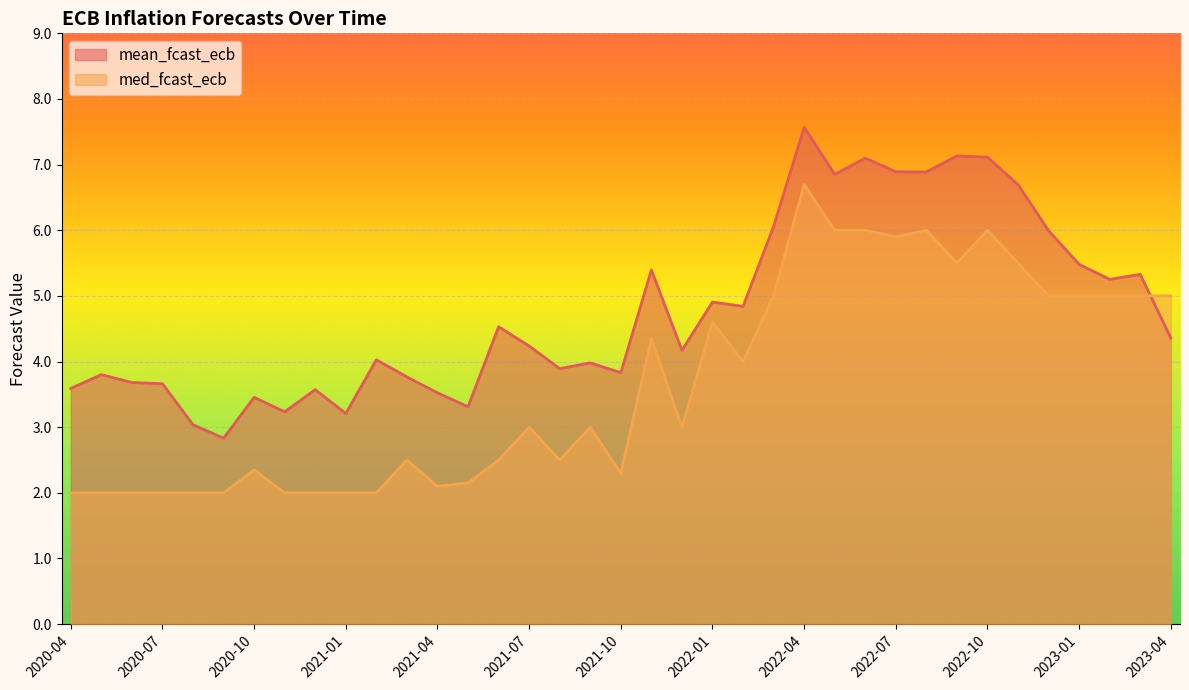

What is the total value across all series at 2020-06?

5.7